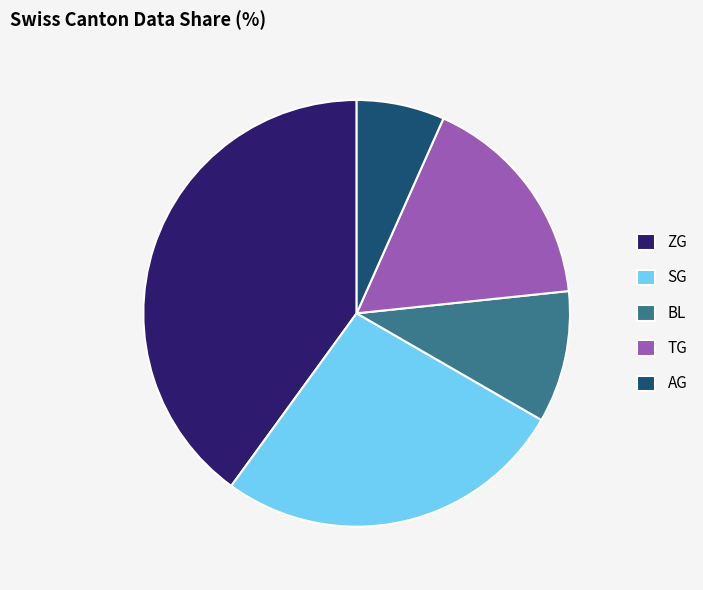

True or false: BL accounts for 2% of the total.

False